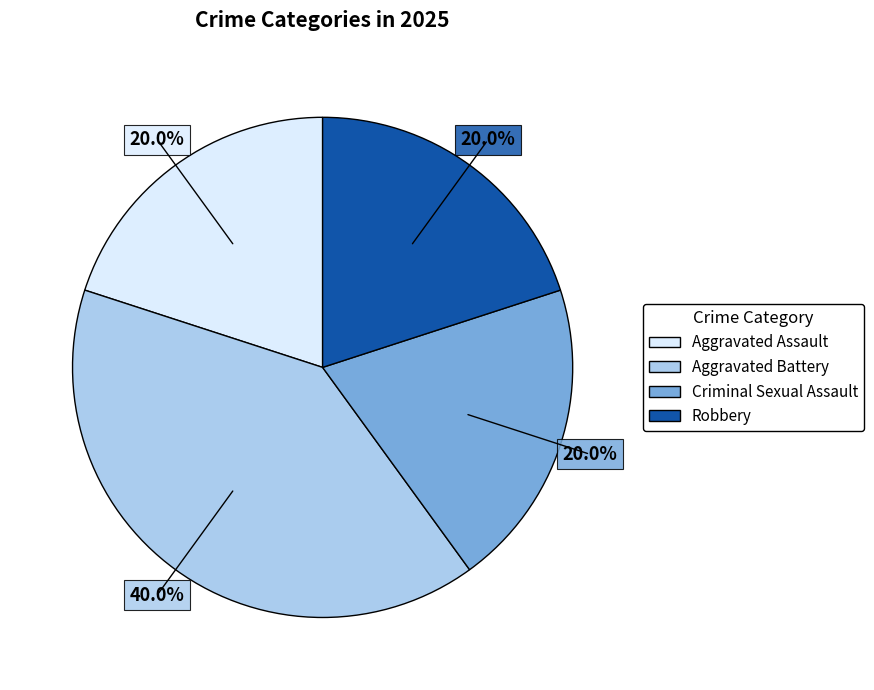

The Aggravated Assault slice represents 10% of the pie. True or false?

False